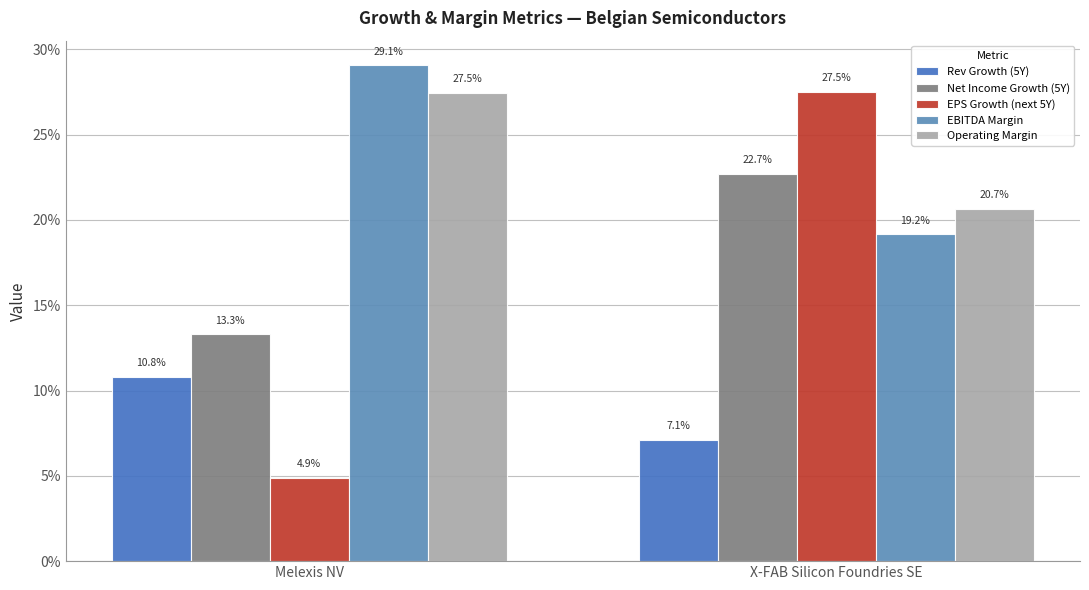

Does the chart contain any negative values?

No